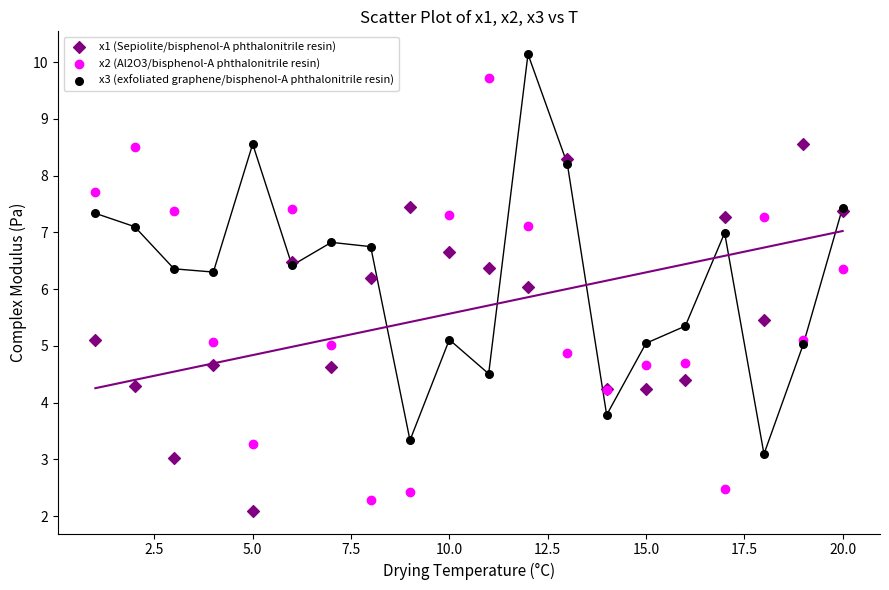

Which series contains the highest Y value?

x3 (exfoliated graphene/bisphenol-A phthalonitrile resin)